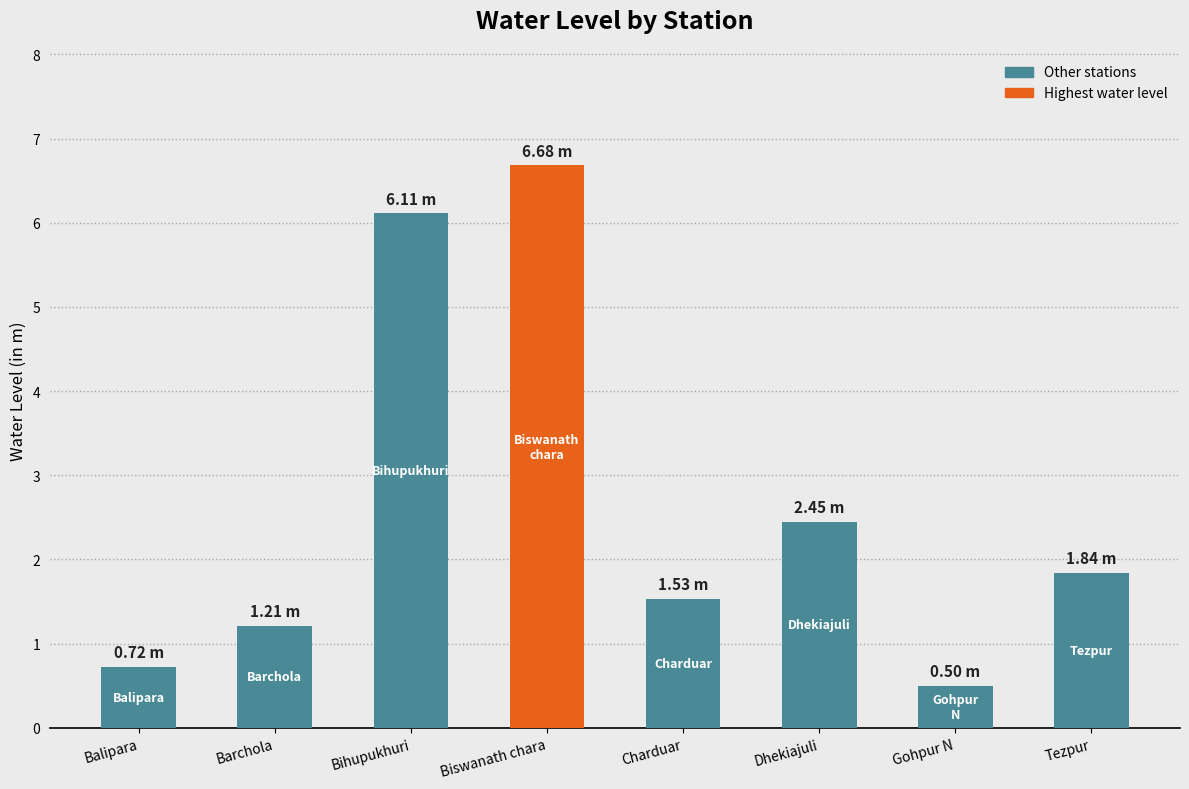

Rank the categories by value from highest to lowest.

Biswanath chara, Bihupukhuri, Dhekiajuli, Tezpur, Charduar, Barchola, Balipara, Gohpur N